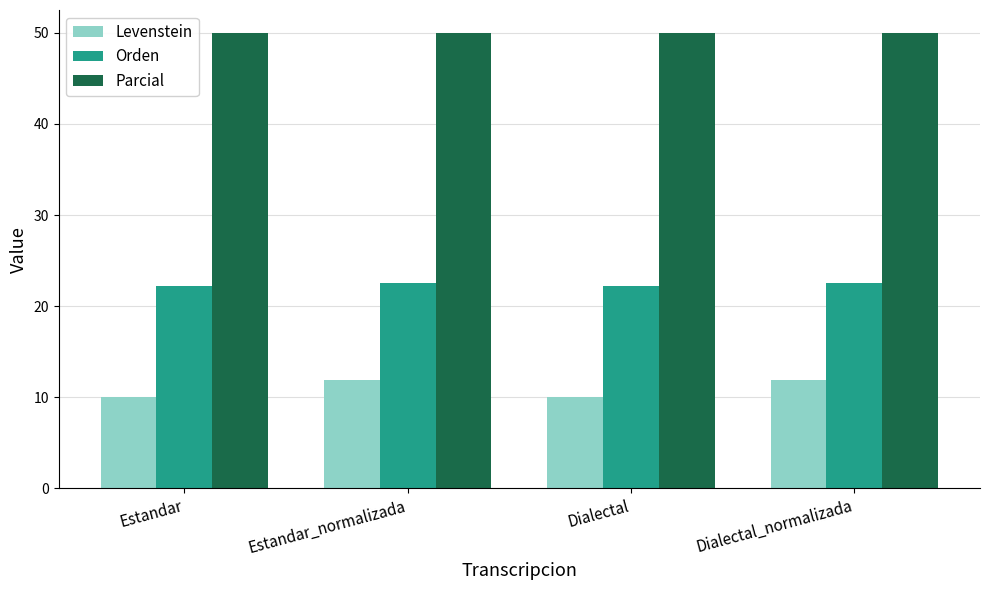

At how many categories does at least one series exceed 37?

4